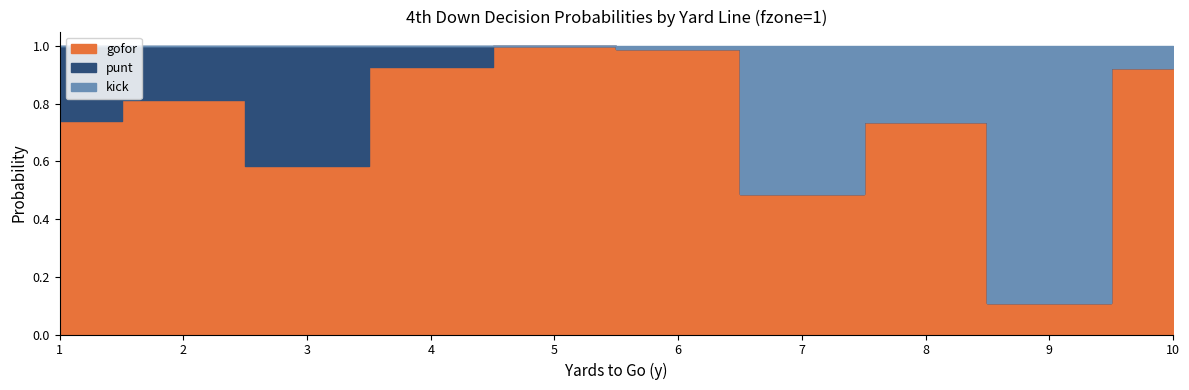

Rank the series by their maximum value, from highest to lowest.

gofor, kick, punt